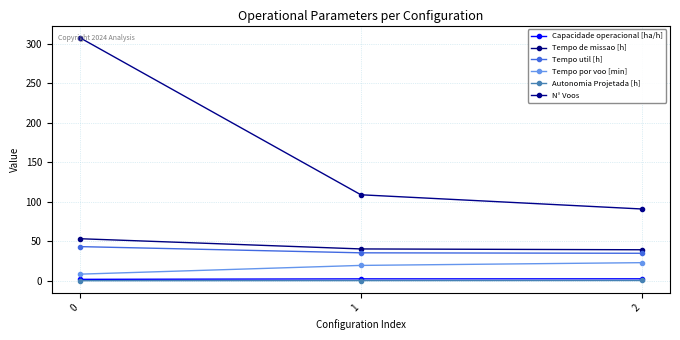

What value does the N° Voos series have at 0?

308.0